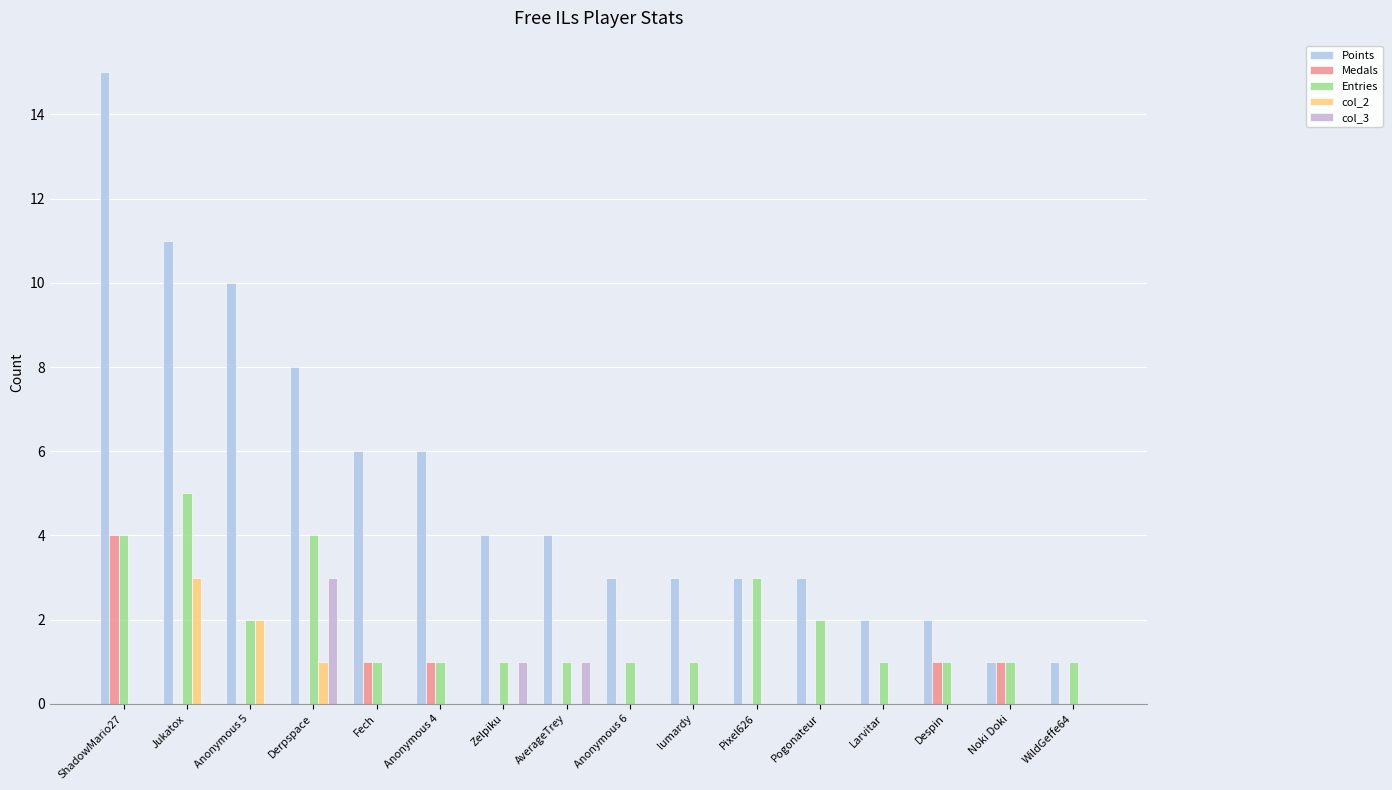

Is it true that Points equals 11 at Jukatox?

True